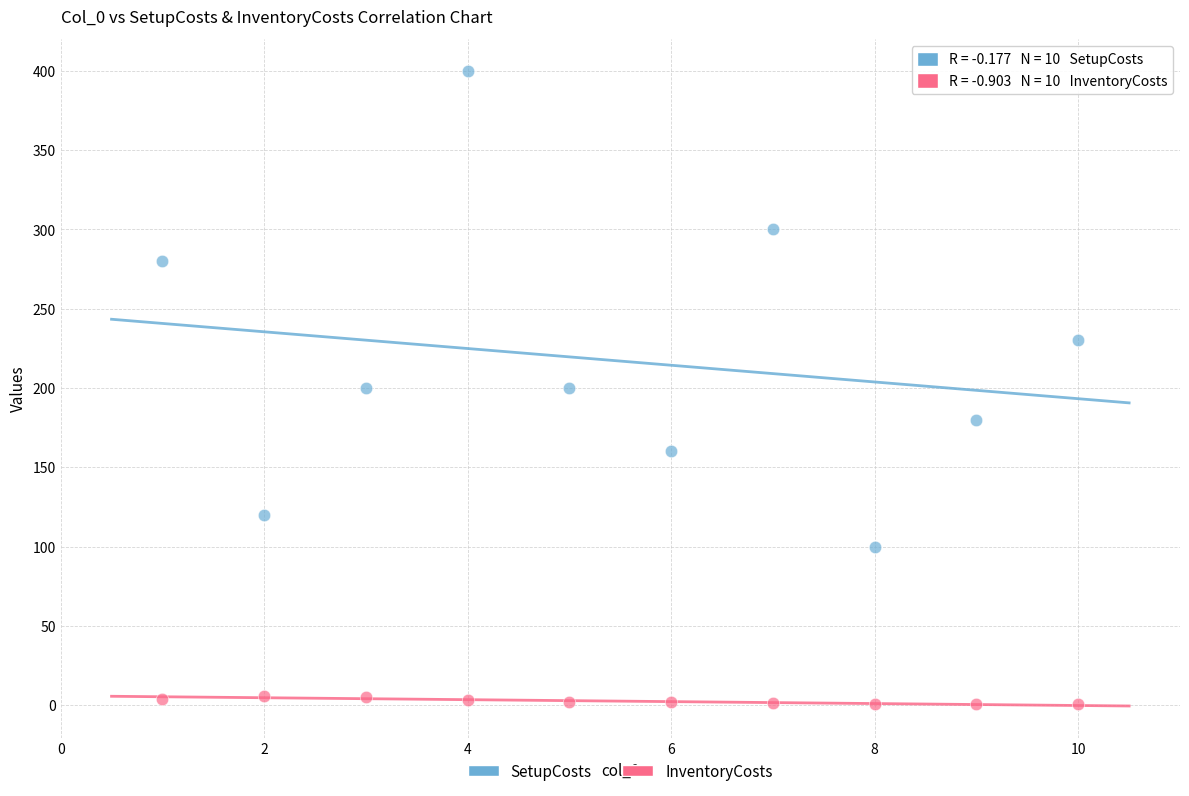

Which series contains the lowest Y value?

InventoryCosts